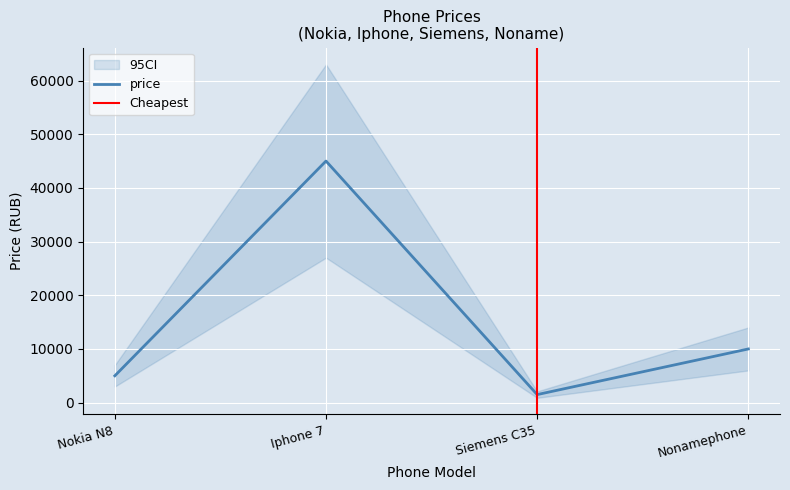

Reading left to right, transcribe all the data shown in this chart.

5000	45000	1500	10000